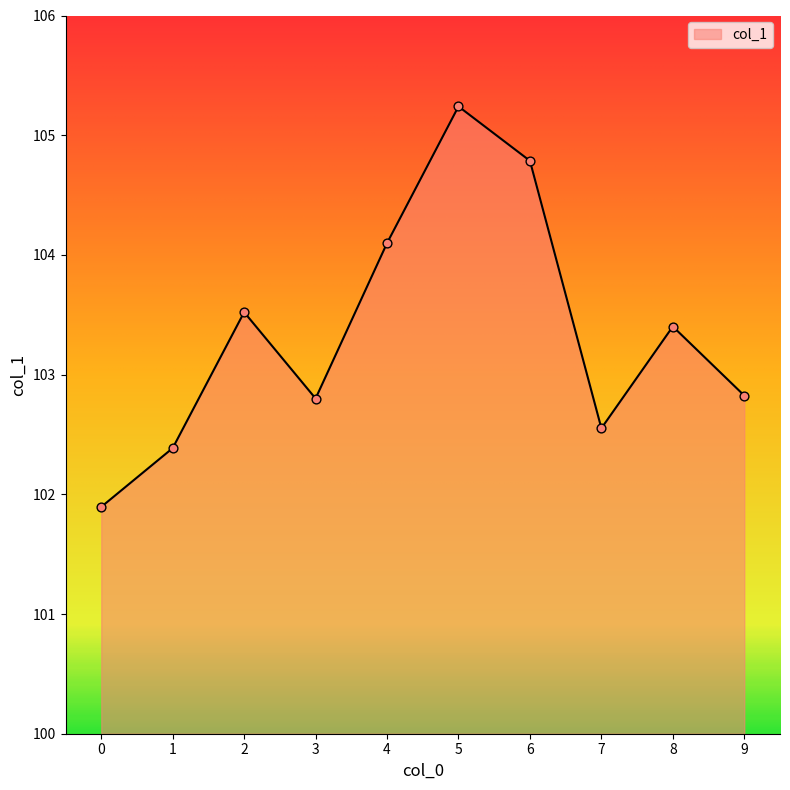

Between 2 and 7, which is larger?

2